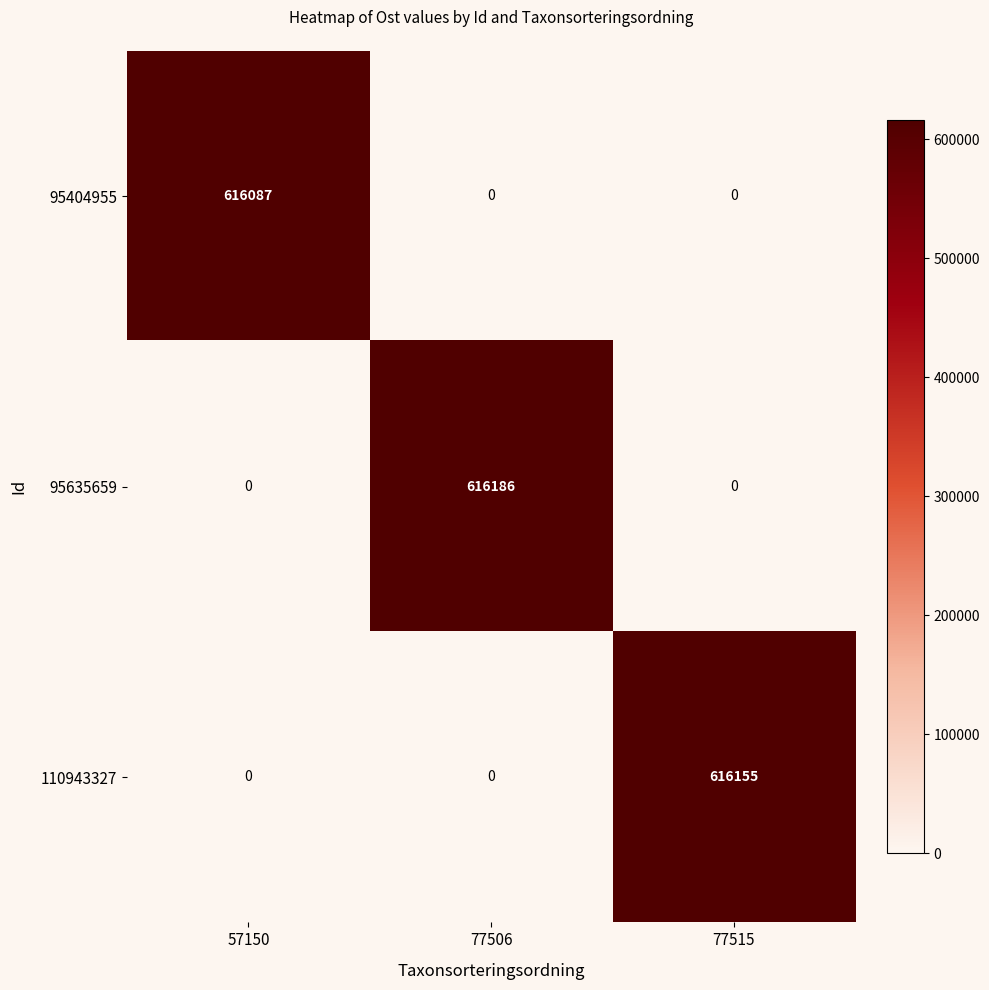

Reading left to right, extract all data points from this chart.

95404955: 57150=616087	77506=0	77515=0
95635659: 57150=0	77506=616186	77515=0
110943327: 57150=0	77506=0	77515=616155